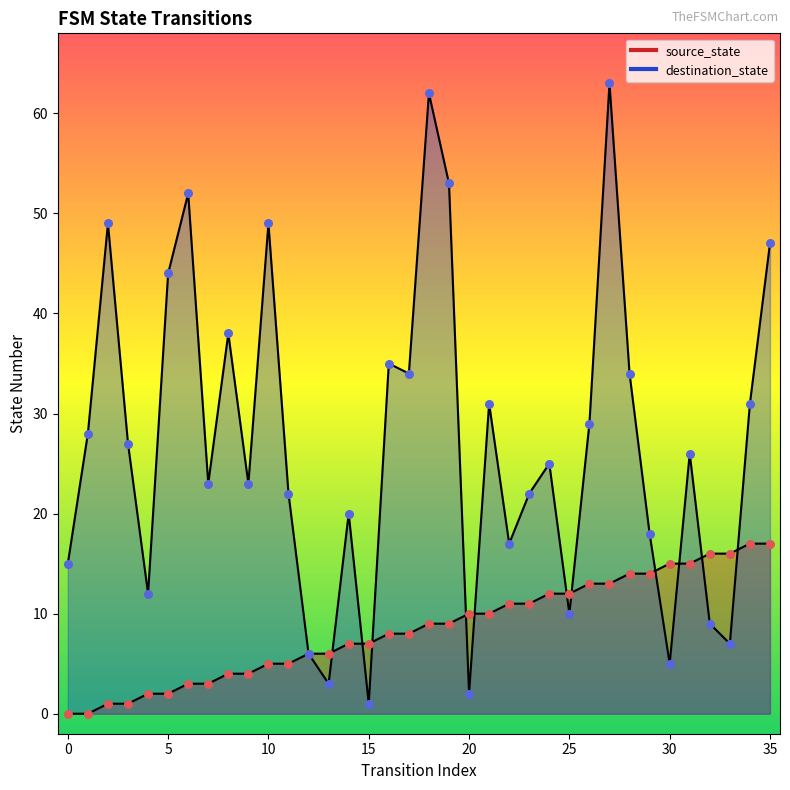

What is the total value across all series at 23?

33